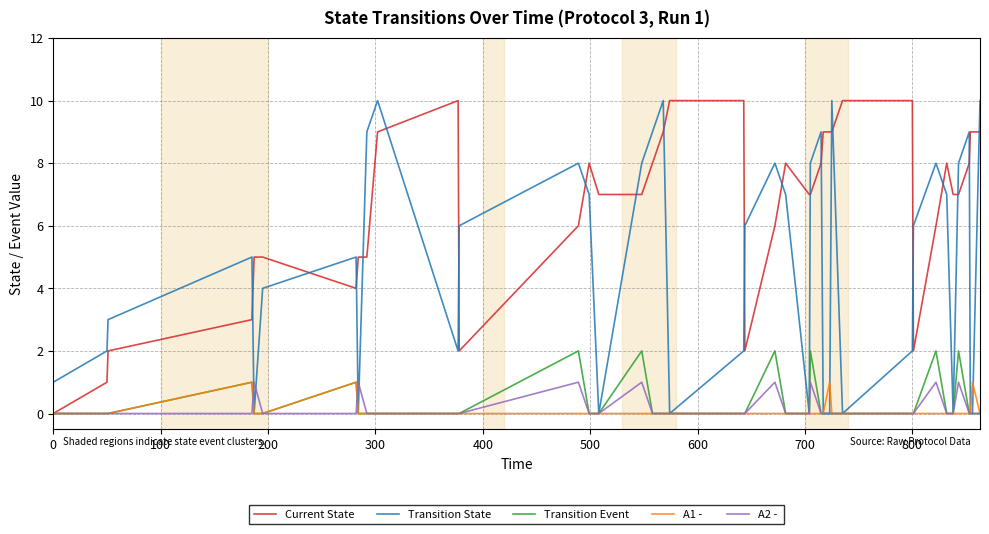

What is the greatest value displayed?

10